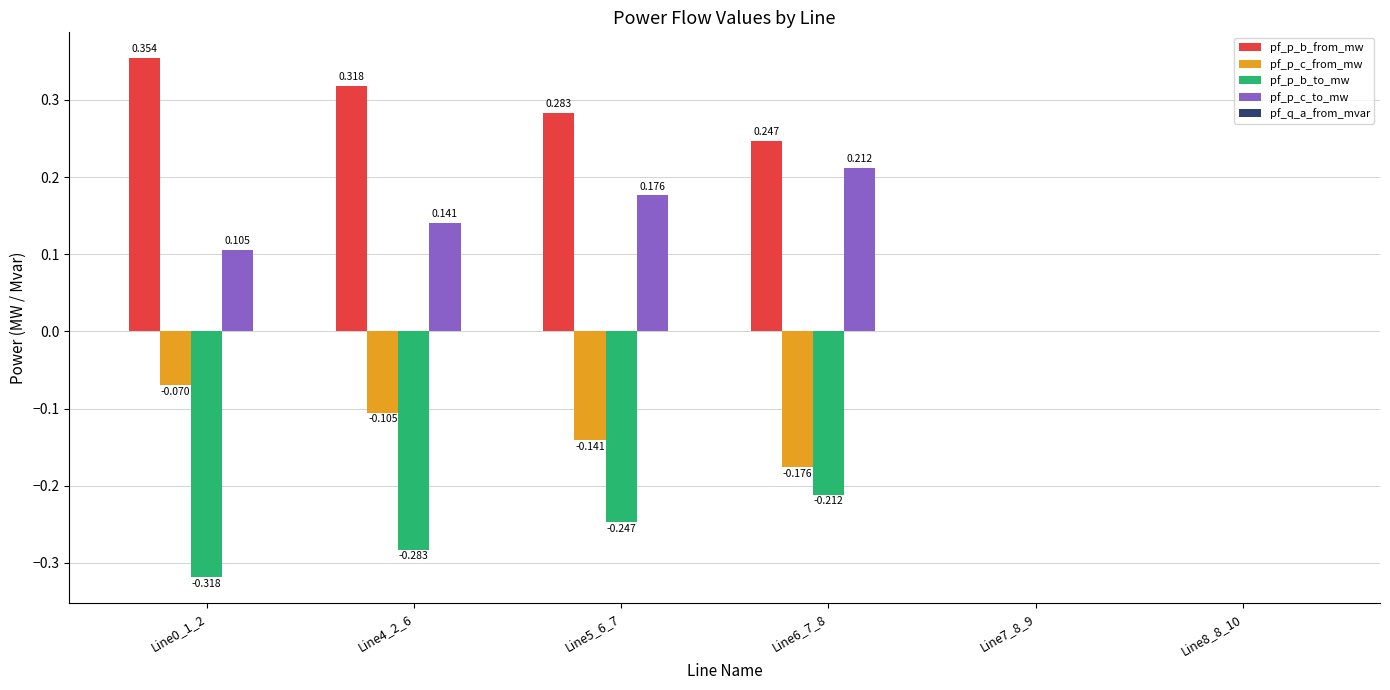

Which series has the largest total across all categories?

pf_p_b_from_mw